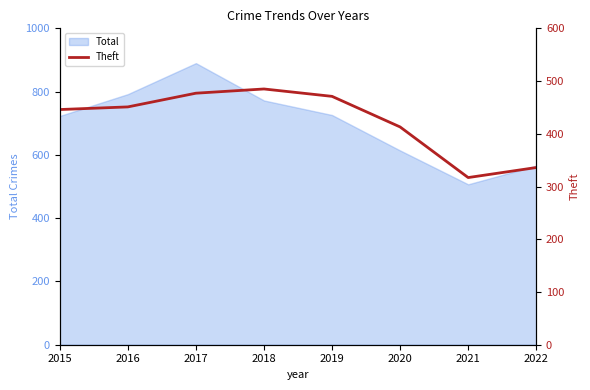

The chart shows a value of 199 at 2019. True or false?

False